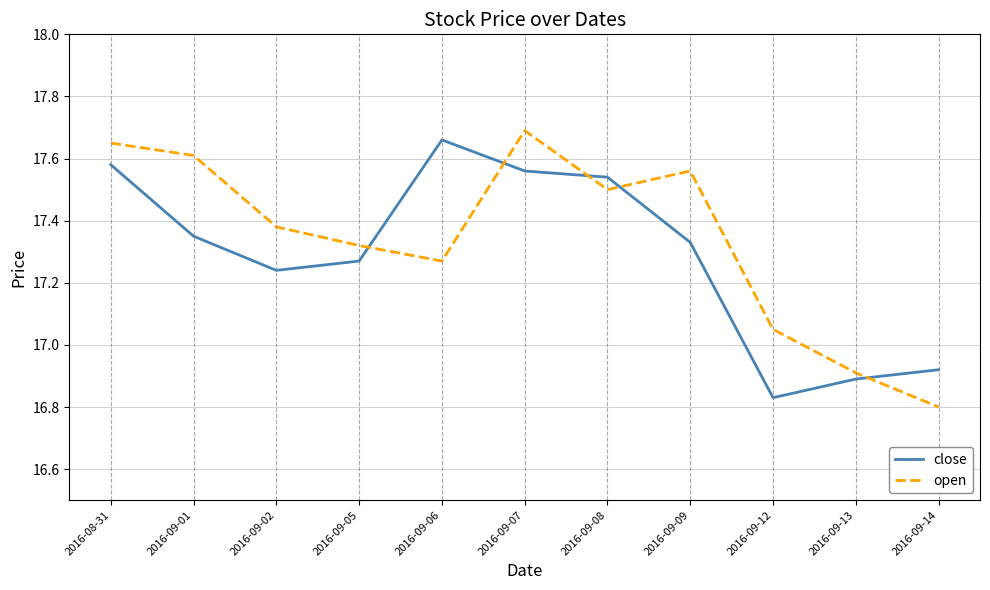

What is the difference between the highest and lowest values at 2016-09-02?

0.1